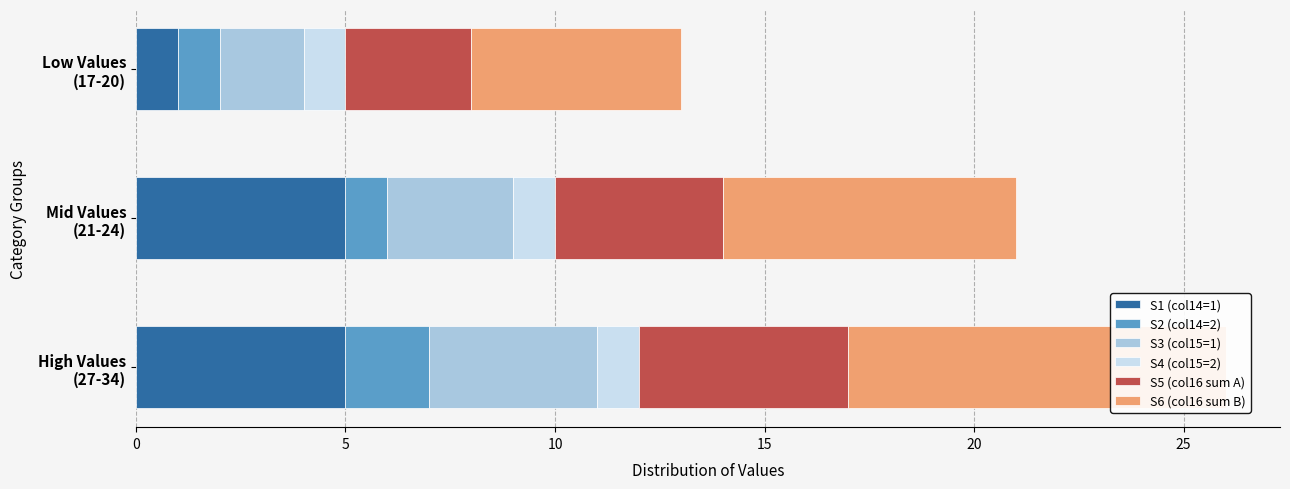

Is it true that S1 (col14=1) equals 8.5 at High Values (27-34)?

False